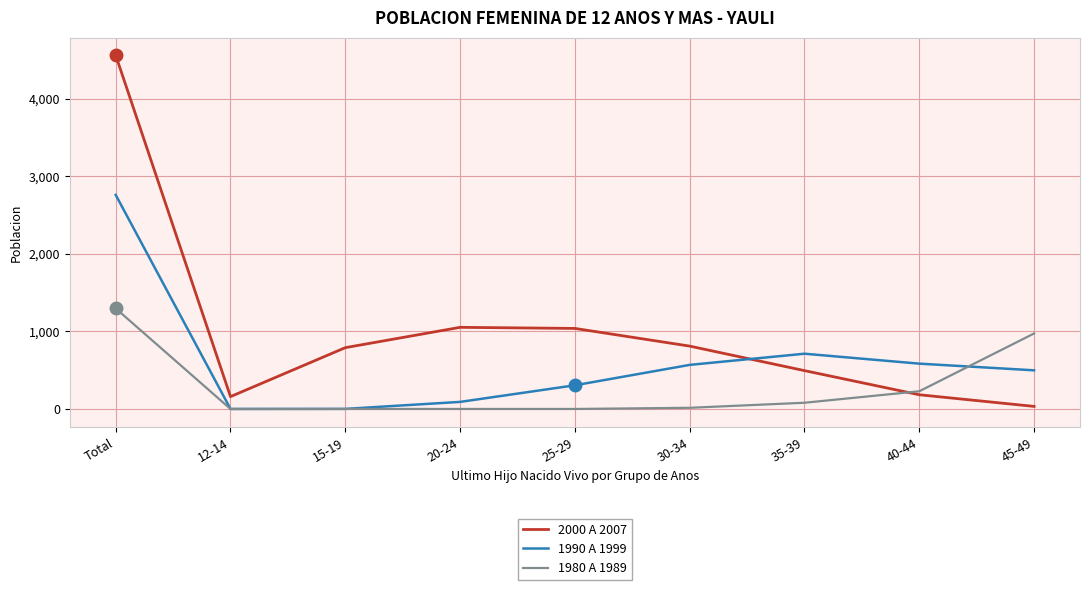

Where do 1980 A 1989 and 2000 A 2007 first cross each other?

35-39 and 40-44